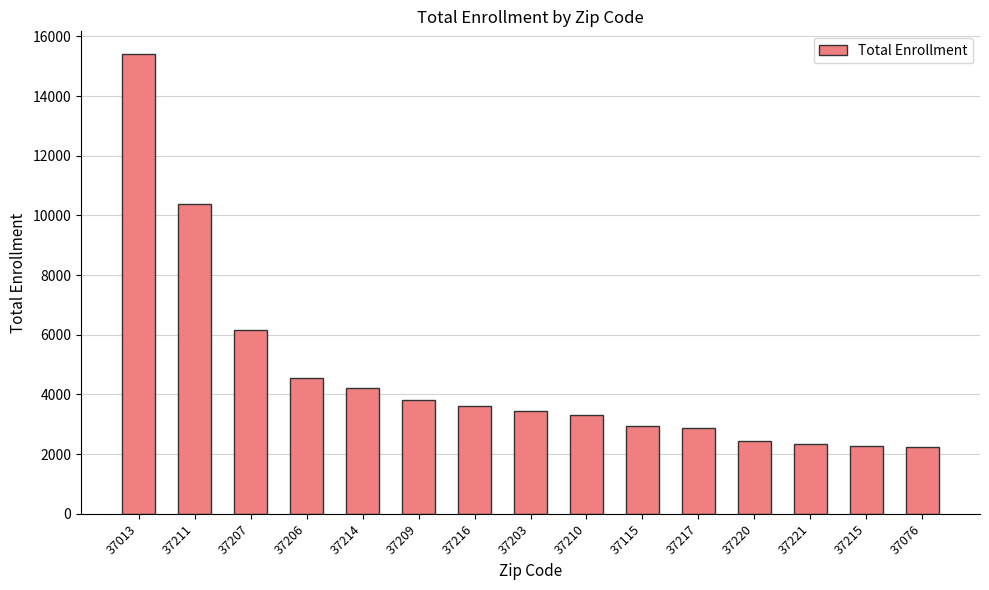

What is the ratio of the value at 37214 to the value at 37215?

1.9